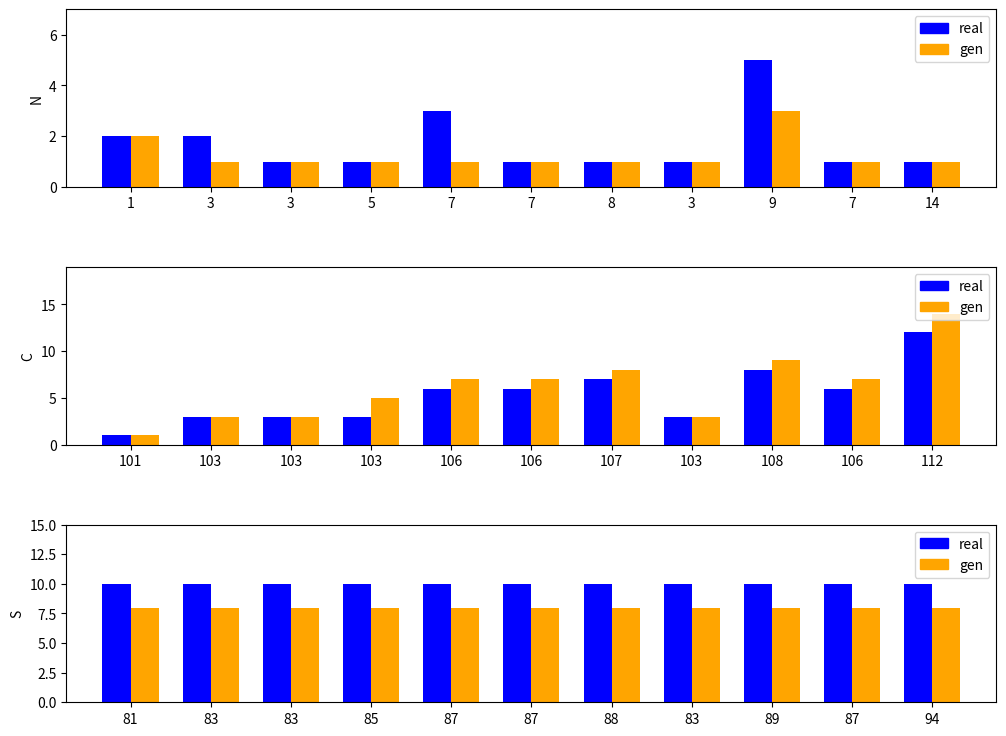

At which category is the sum across all series the highest?

9